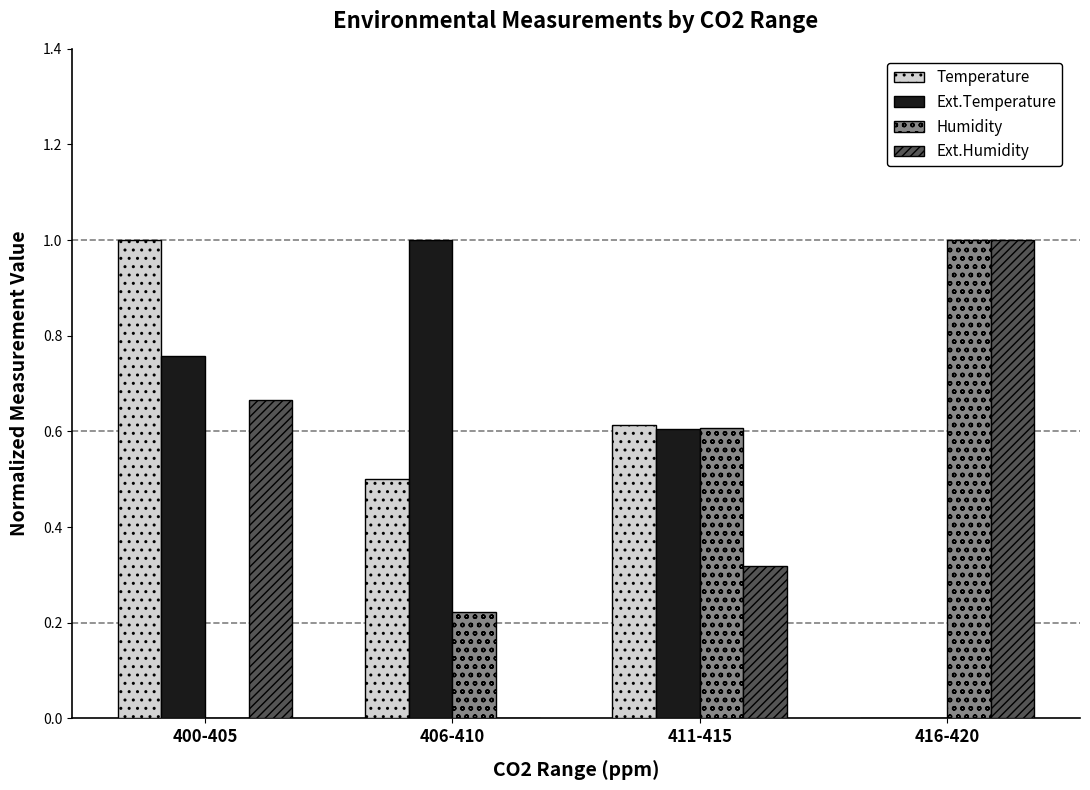

Which series has the largest total across all categories?

Ext.Temperature